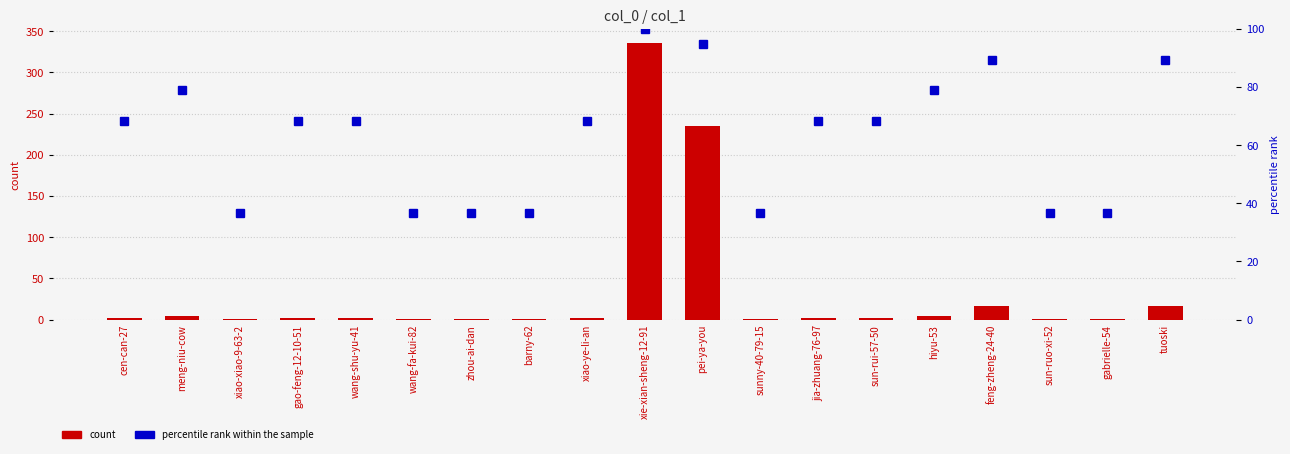

What is the difference between the percentile rank within the sample values at pei-ya-you and hiyu-53?

15.8